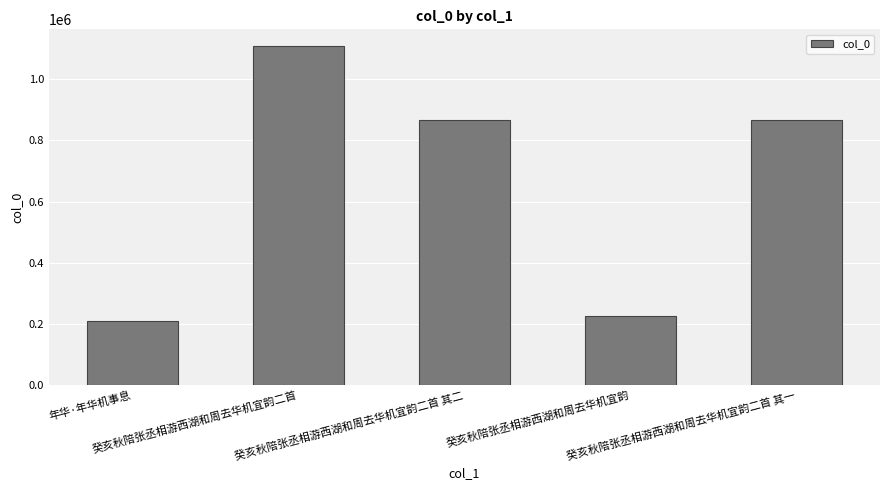

What is the average value?

655260